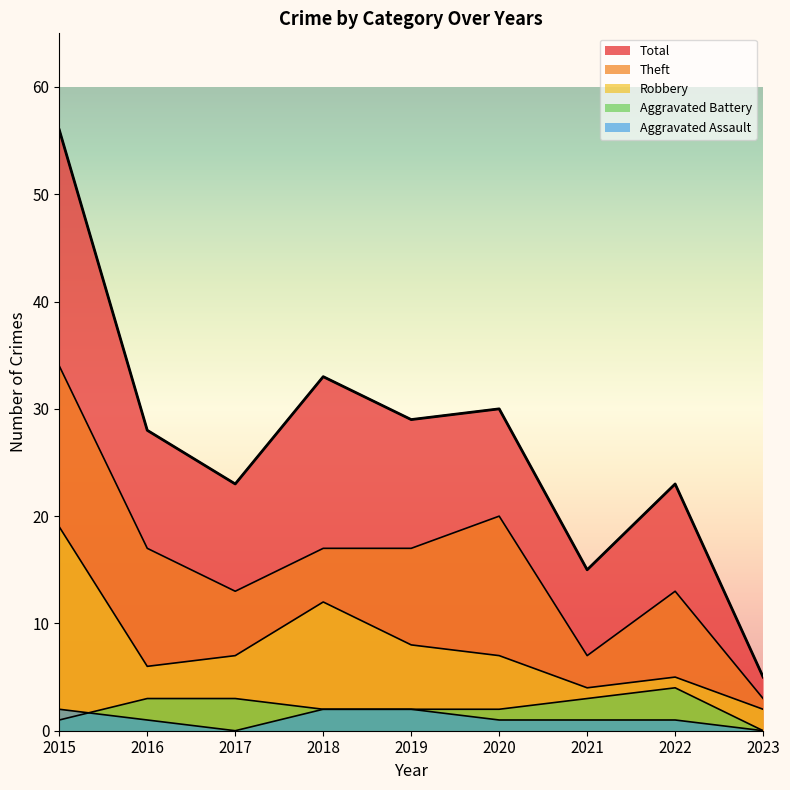

What is the minimum value for Total?

5